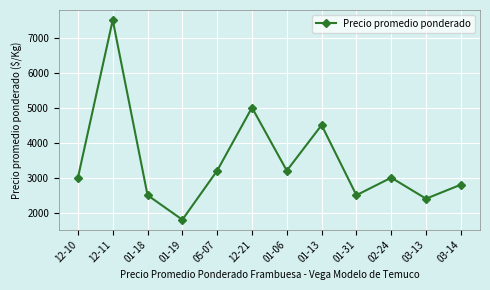

What is the sum of the values at 12-11 and 12-21?

12500